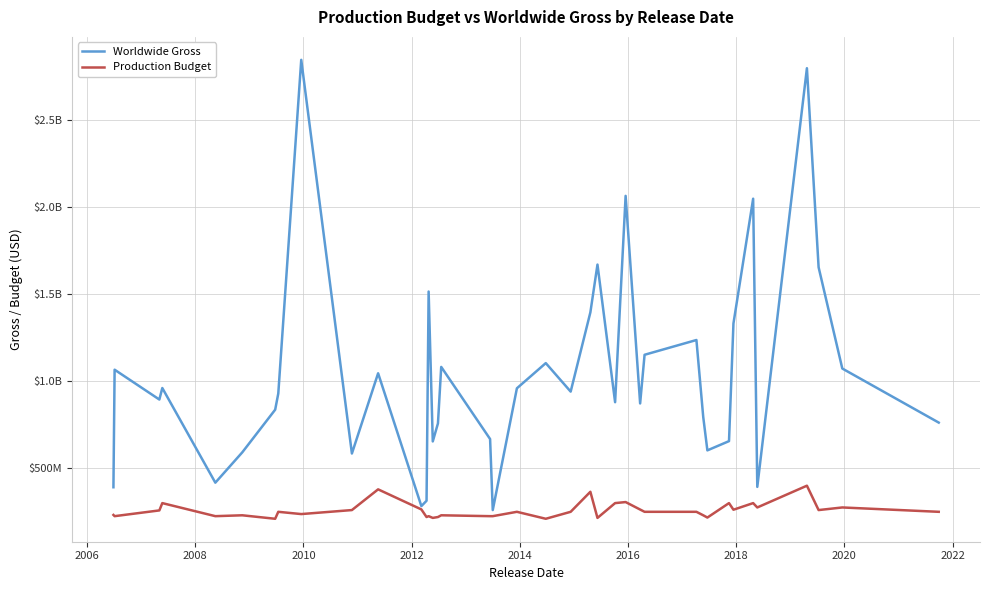

What are all the series names shown in the legend?

Worldwide Gross, Production Budget